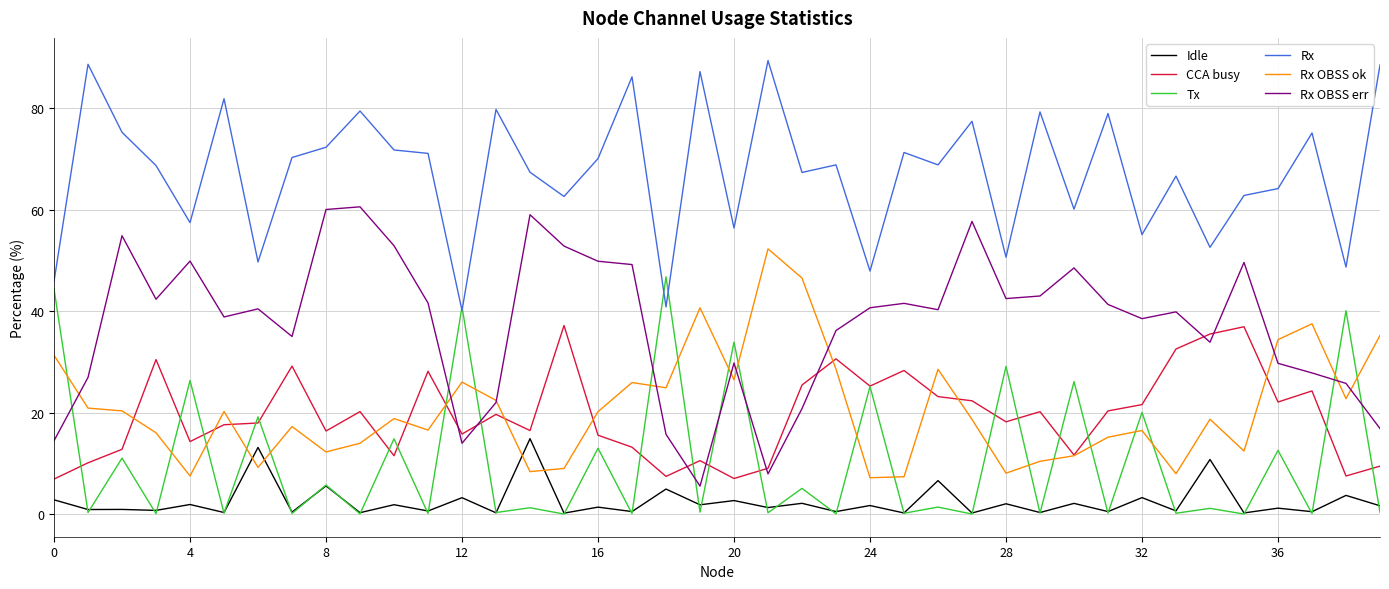

Which series has the largest total across all categories?

Rx